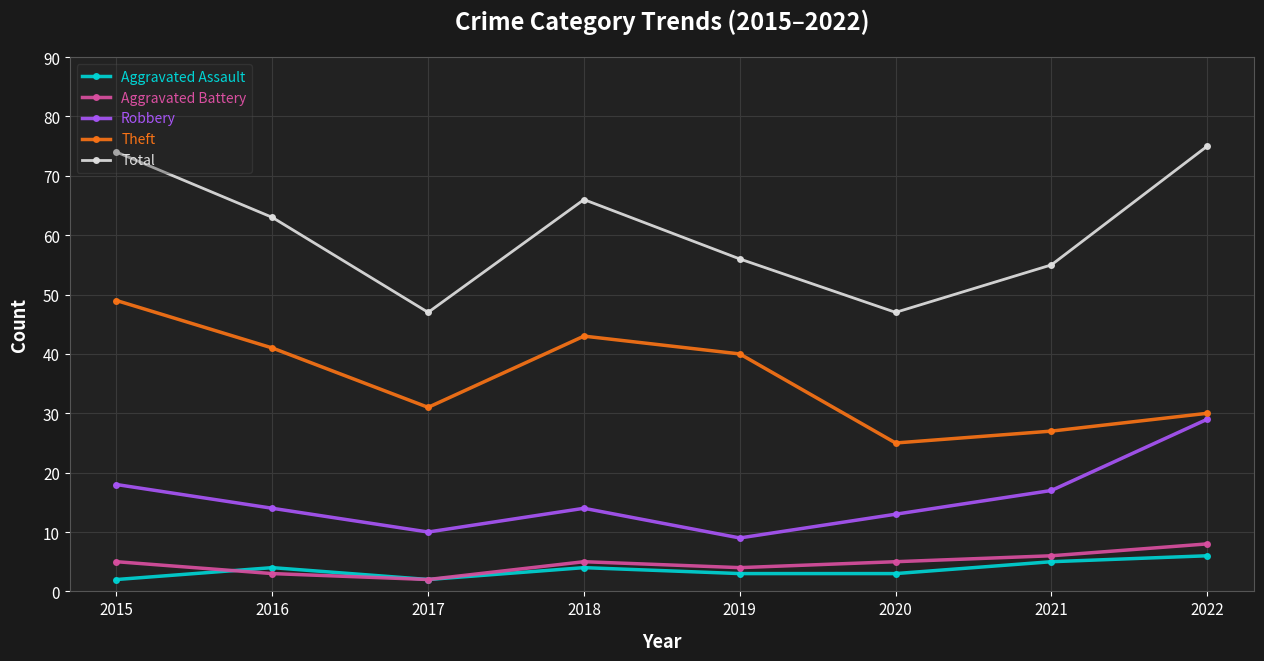

Is it true that Theft equals 27 at 2021?

True